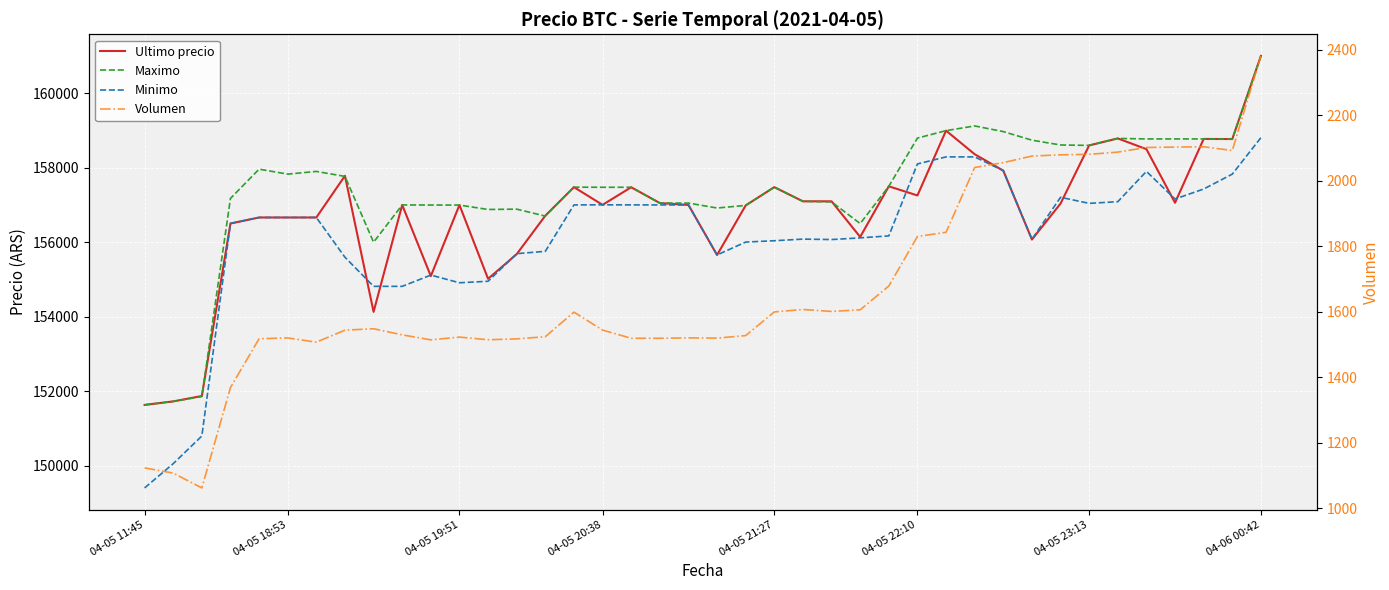

In Volumen, how many points are higher than both neighbors (excluding endpoints)?

7